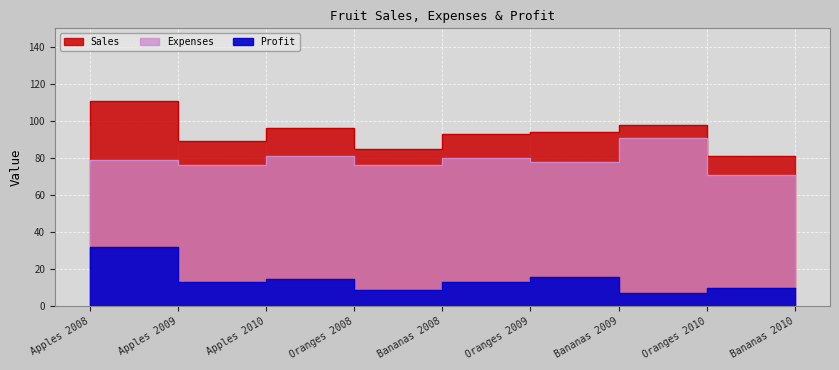

The Sales series shows 85 at Bananas 2008. True or false?

True